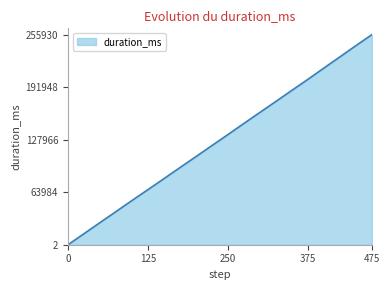

Reading right to left, list all the values displayed in this chart.

255930	242512	228830	215214	201477	188108	174584	161199	147772	134229	120804	107349	94003	80526	67155	53864	40386	26982	13460	2